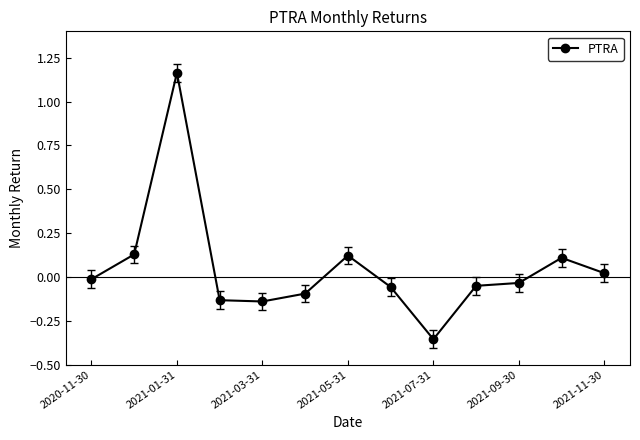

True or false: the data has more than 0 interior local peaks.

True